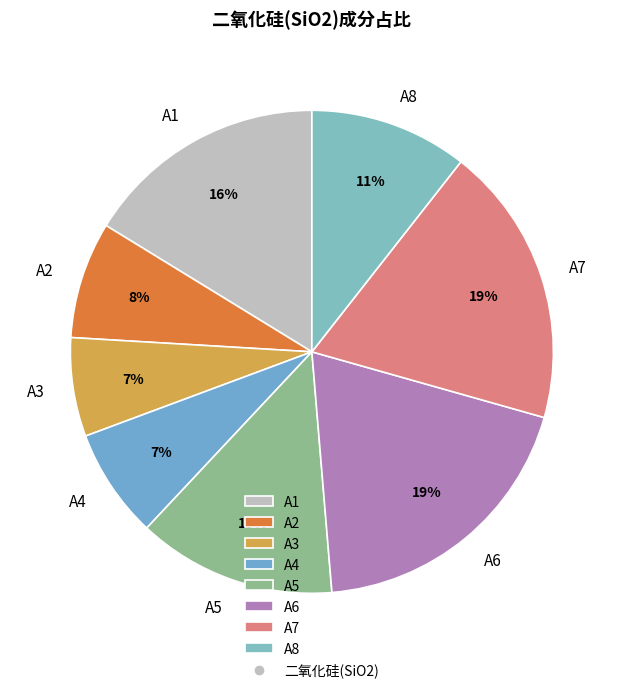

Which has a higher value, A6 or A5?

A6